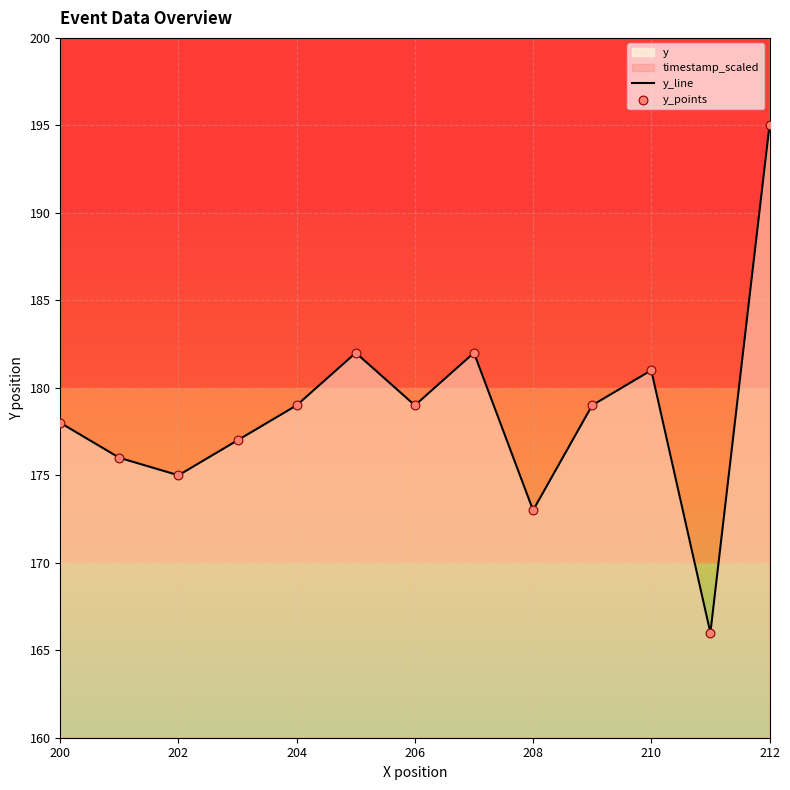

Is it true that y_line equals 272 at 204?

False